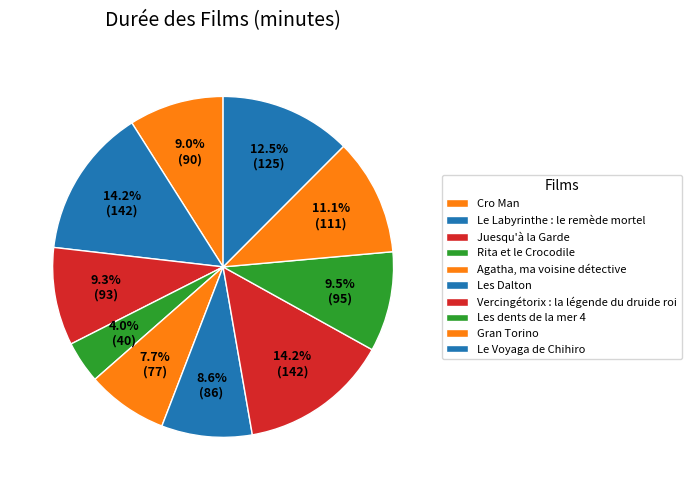

To the nearest percent, what is the difference between the Les dents de la mer 4 and Le Voyaga de Chihiro slice percentages?

3%